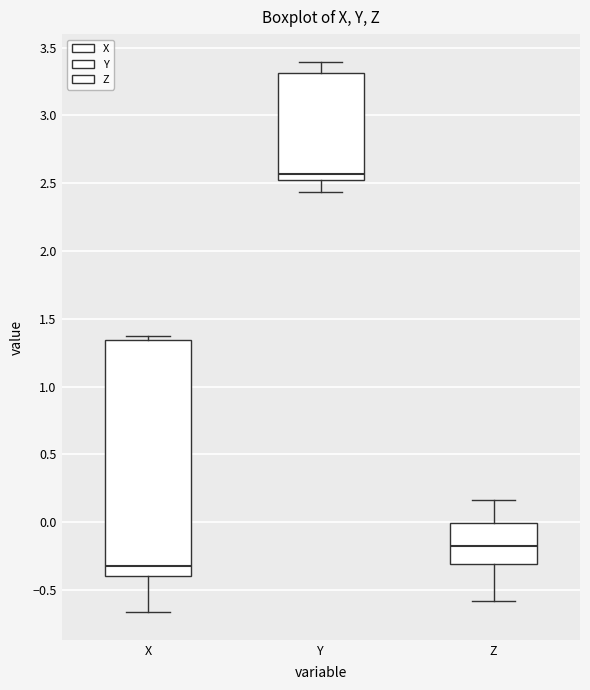

Which box has the highest median line?

Y